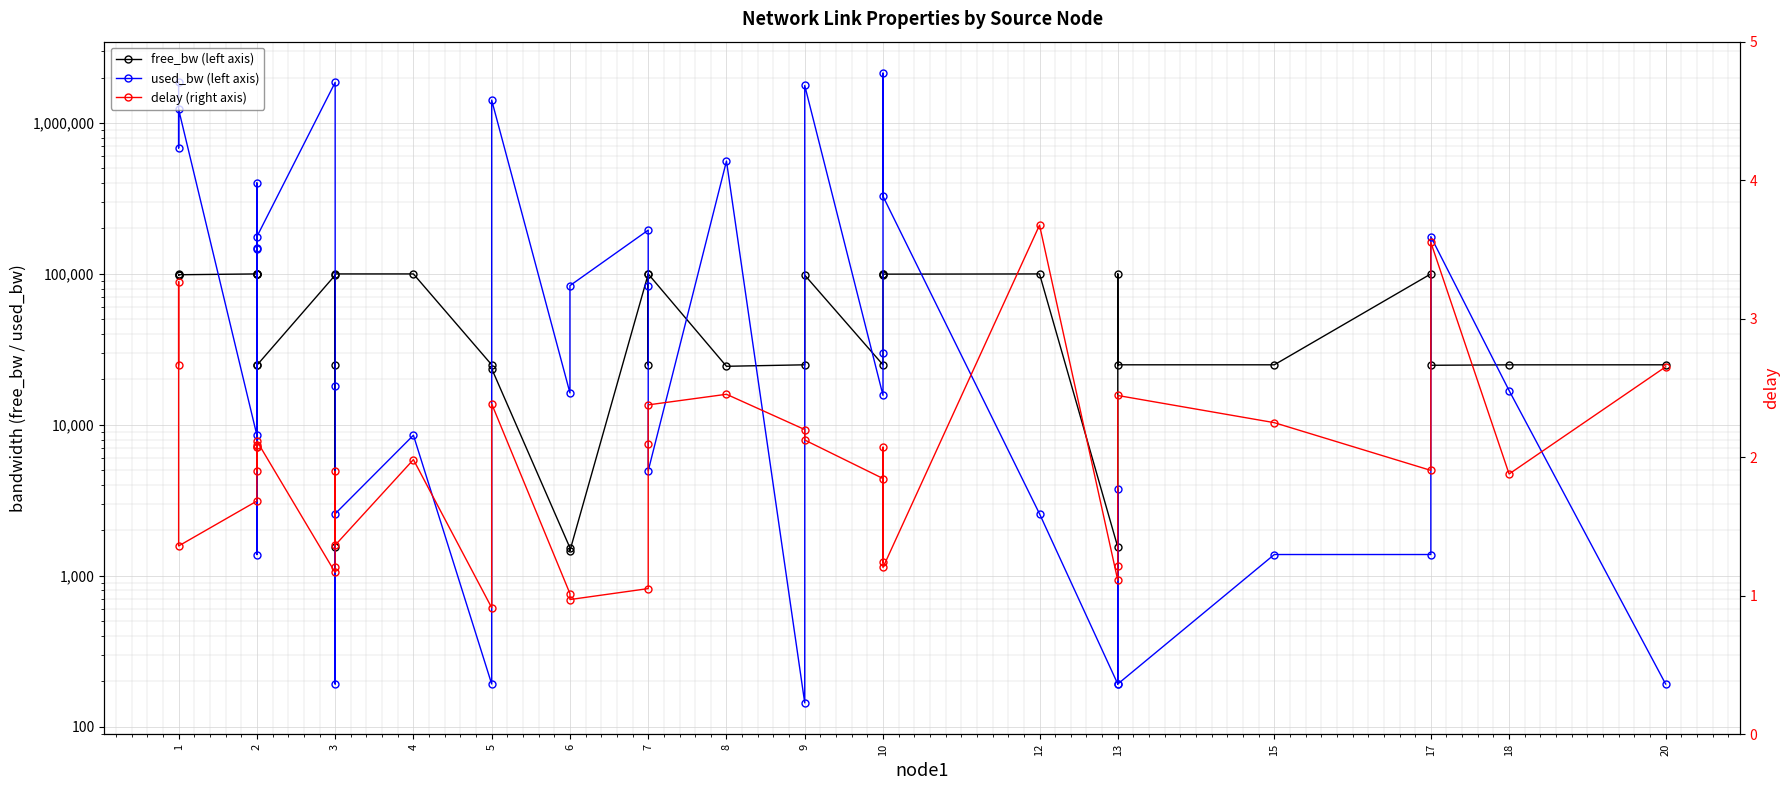

Reading left to right, extract all data points from this chart.

free_bw (left axis): 98131.8	99315.5	98768.3	99991.5	99599.3	99850.8	99998.6	24854.4	24823.4	98142.5	24981.9	1549.8	99997.4	99991.5	24999.8	23582.4	1533.1	1466.4	99804.3	24916.4	99995.0	24440.7	24999.9	98228.3	24984.3	99970.0	97861.1	99673.2	99997.4	1549.8	99996.2	24999.8	24998.6	99998.6	24823.4	24983.1	24999.8
used_bw (left axis): 1868242.8	683276.3	1231651.2	8536.9	400744.1	148610.9	1384.1	145630.6	176625.7	1857010.5	18074.7	192.0	2576.3	8536.9	192.0	1417621.8	16286.4	83644.5	195093.7	83636.2	4960.2	559275.9	144.0	1771681.2	15690.4	29995.0	2138364.7	326816.3	2576.3	192.0	3768.4	192.0	1384.1	1384.1	176625.7	16882.5	192.0
delay (right axis): 2.7	3.3	1.4	1.7	2.1	2.1	1.9	2.1	2.1	1.2	1.2	1.9	1.4	2.0	0.9	2.4	1.0	1.0	1.1	2.1	2.4	2.5	2.2	2.1	1.8	1.2	2.1	1.2	3.7	1.1	1.2	2.4	2.2	1.9	3.6	1.9	2.7